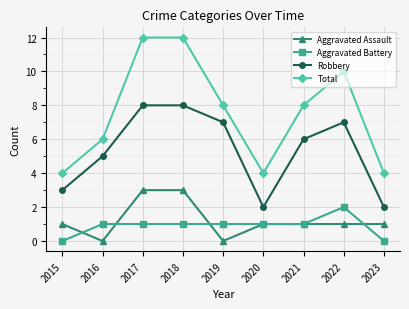

Where is the first local minimum for Robbery?

2020